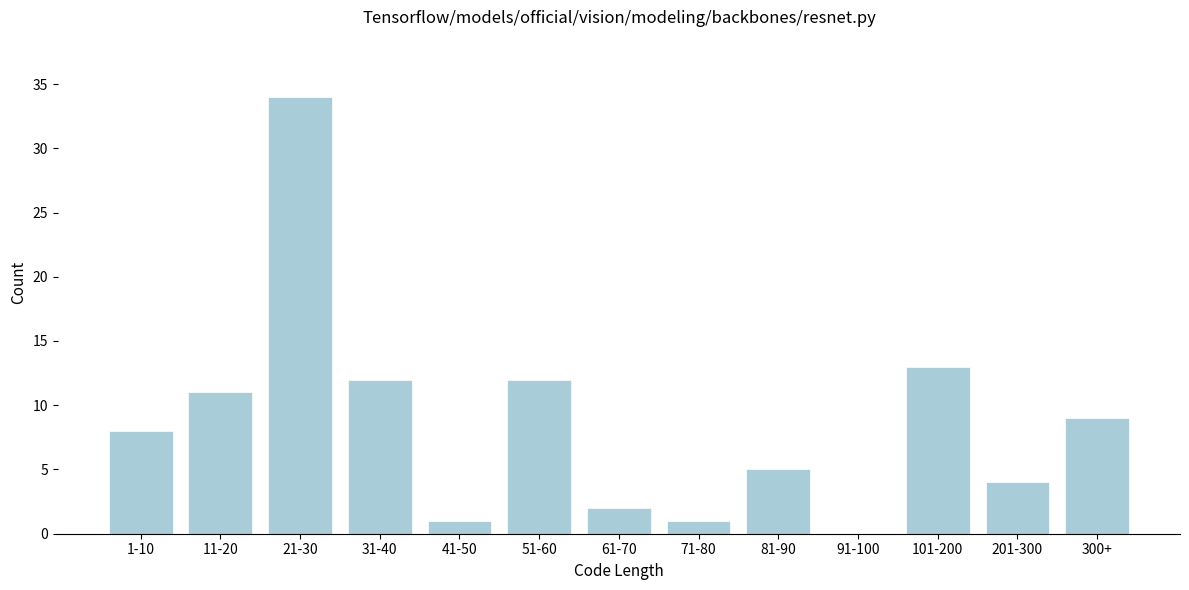

Reading left to right, list all the values displayed in this chart.

1-10=8	11-20=11	21-30=34	31-40=12	41-50=1	51-60=12	61-70=2	71-80=1	81-90=5	91-100=0	101-200=13	201-300=4	300+=9